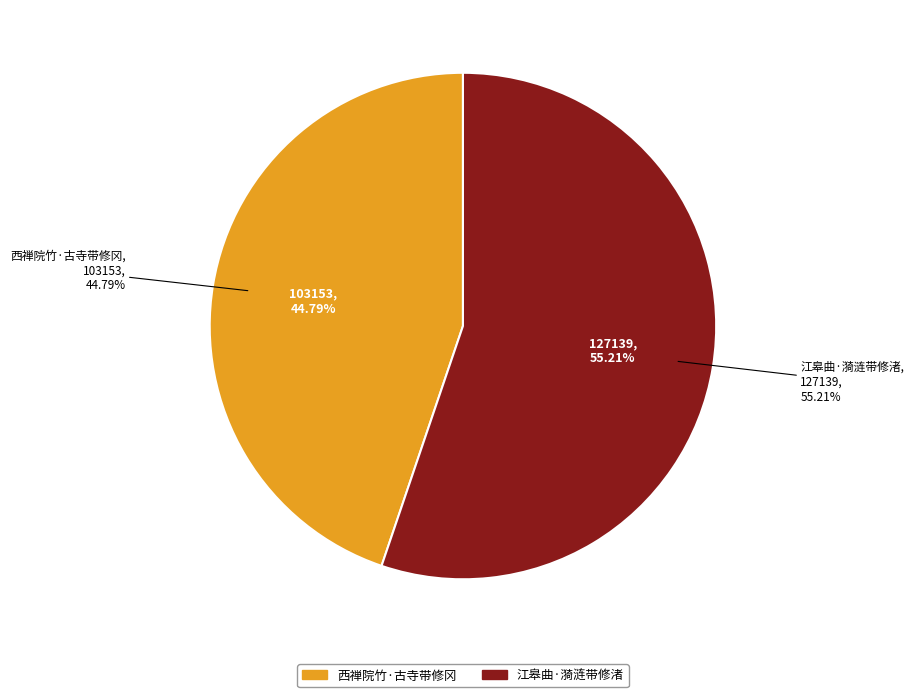

Is it true that 西禅院竹·古寺带修冈 is 30% of the pie?

False